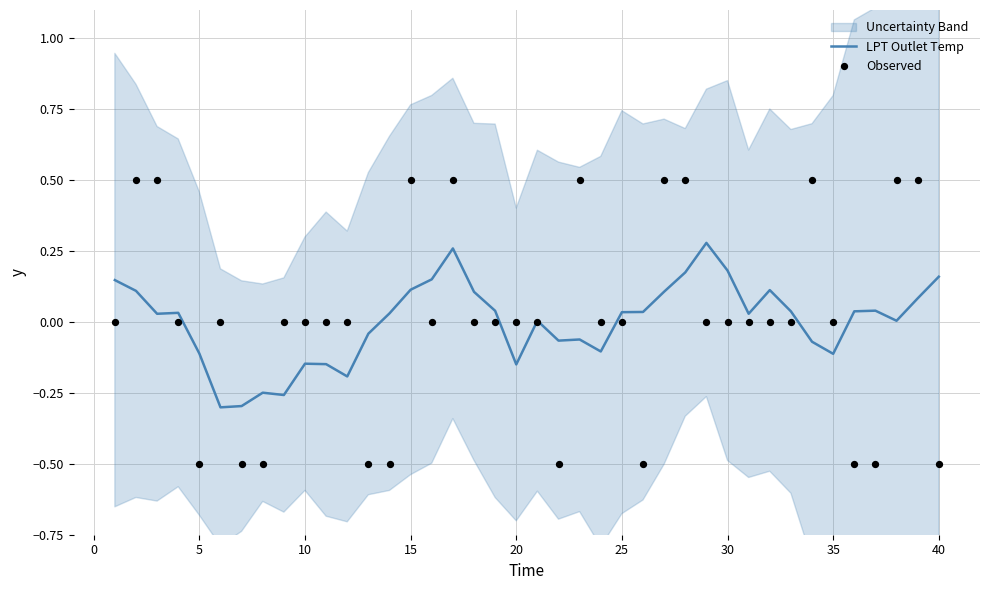

Which series contains the highest Y value?

Observed